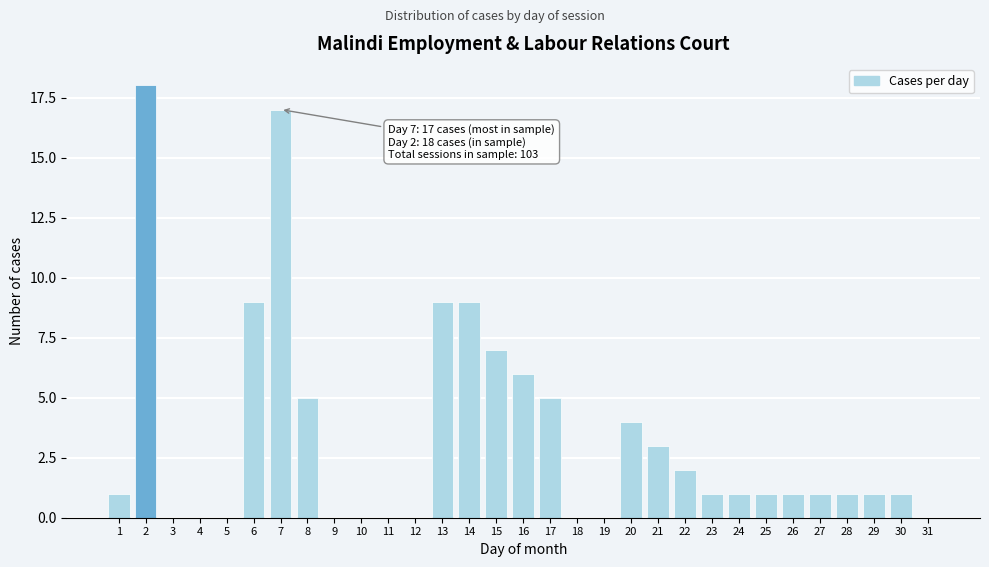

What is the greatest value displayed?

18